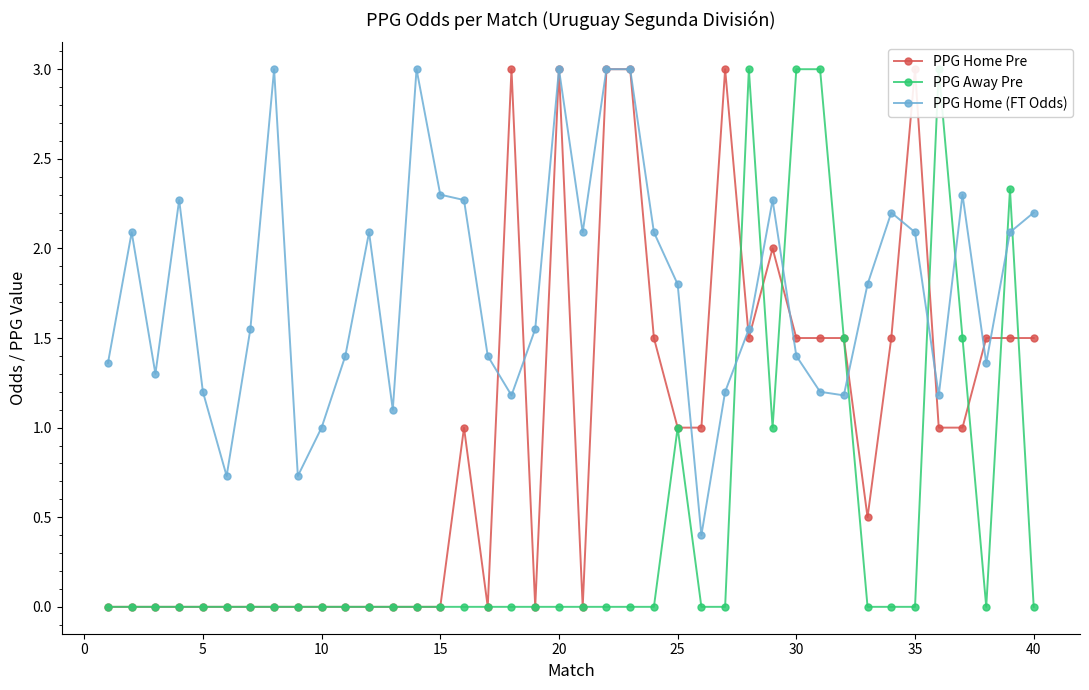

At how many categories does at least one series exceed 1?

36